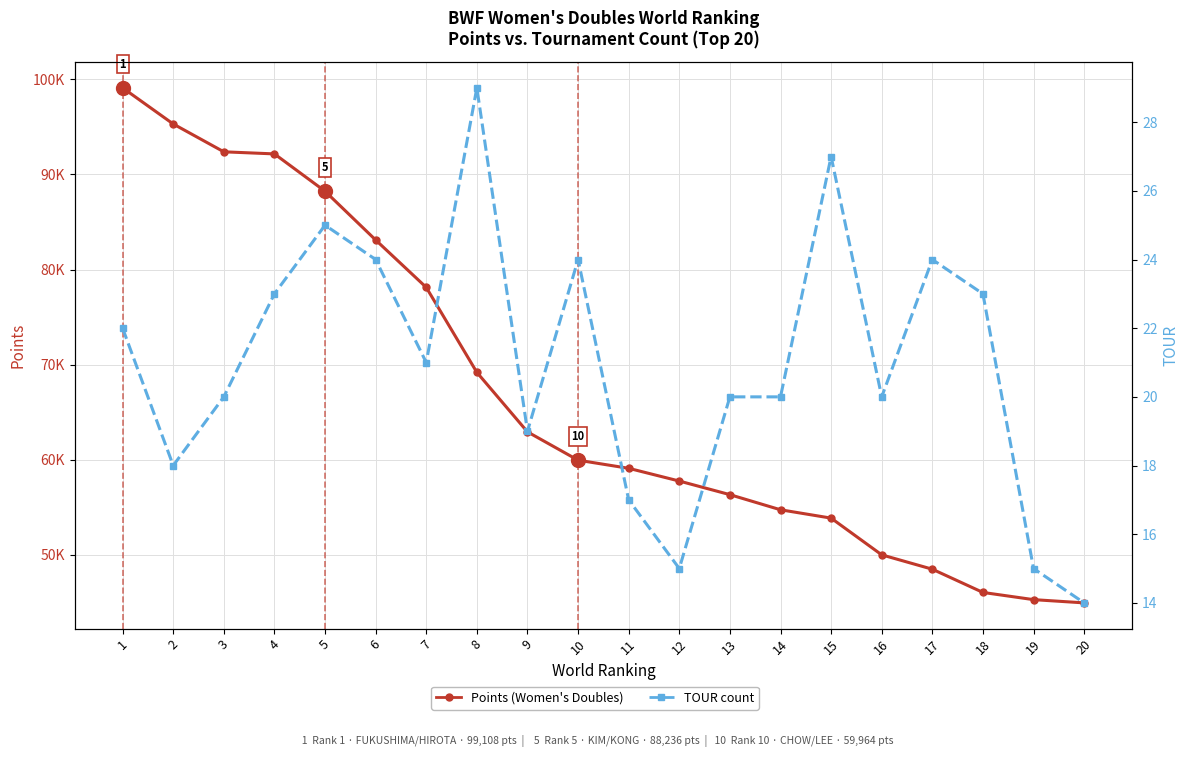

What is the average value of the TOUR count series?

21.0